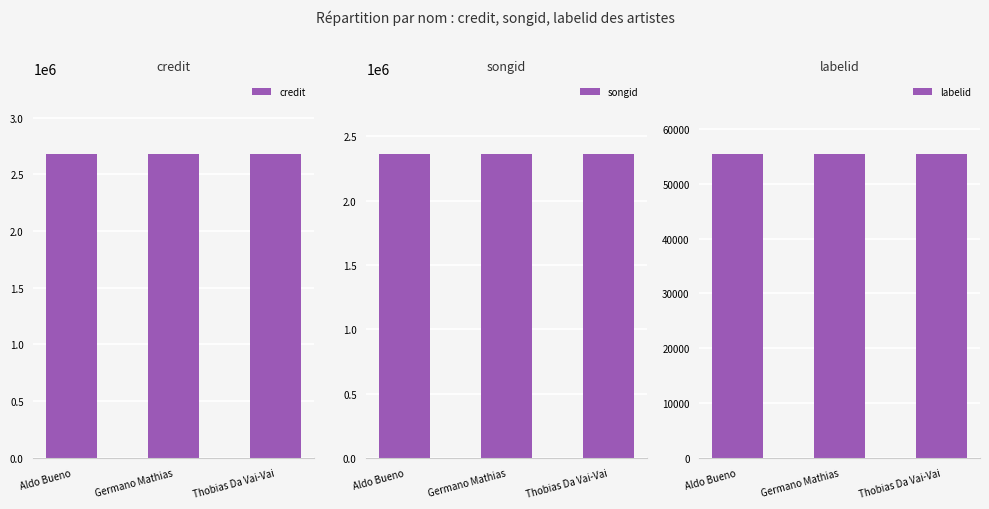

What is the label of the 2nd bar from the right?

Germano Mathias